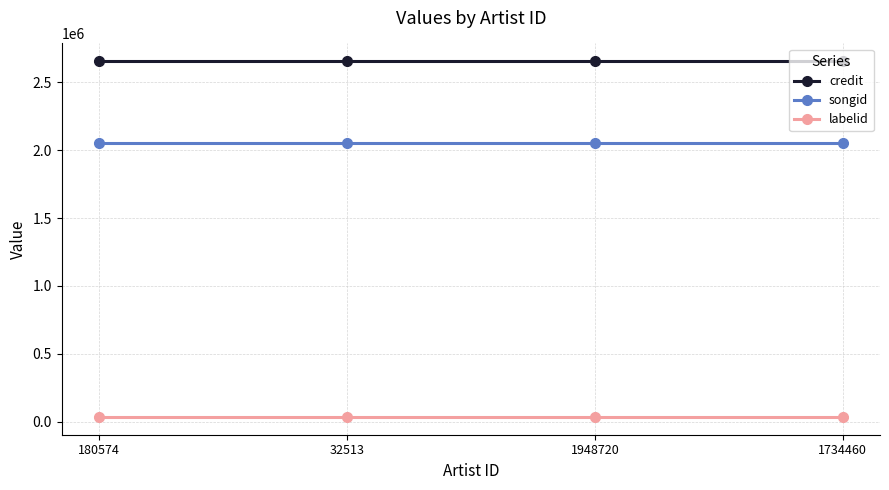

What is the average value of the credit series?

2655190